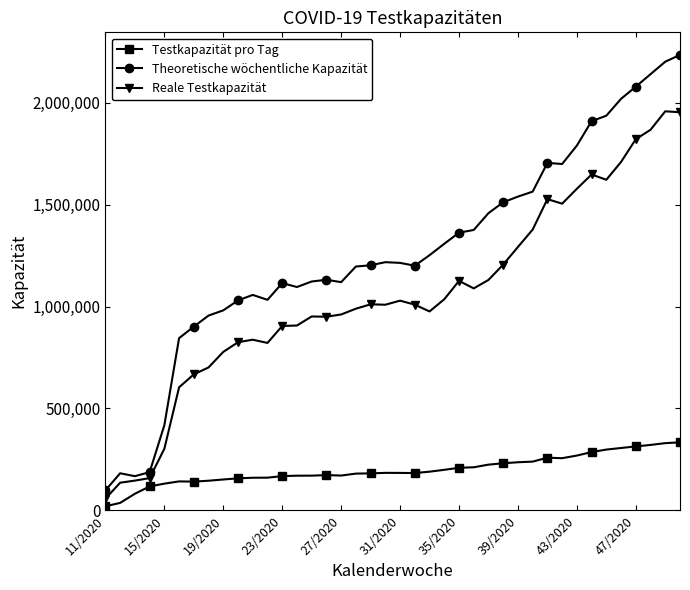

What is the maximum value for Theoretische wöchentliche Kapazität?

2235788